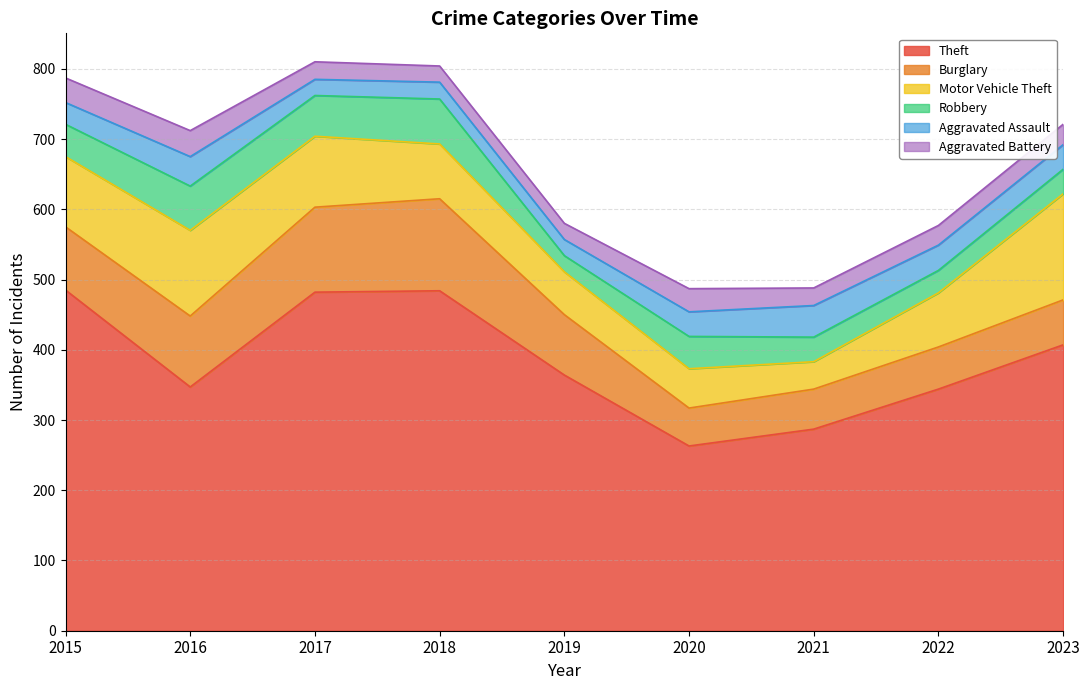

Reading right to left, what are all the values shown in this chart?

Theft: 407	344	287	263	364	484	482	347	485
Burglary: 64	60	57	54	86	131	121	101	90
Motor Vehicle Theft: 151	77	39	56	61	78	101	122	100
Robbery: 35	32	35	46	23	64	58	63	46
Aggravated Assault: 35	36	45	35	23	24	23	42	31
Aggravated Battery: 29	28	25	33	23	23	25	37	35